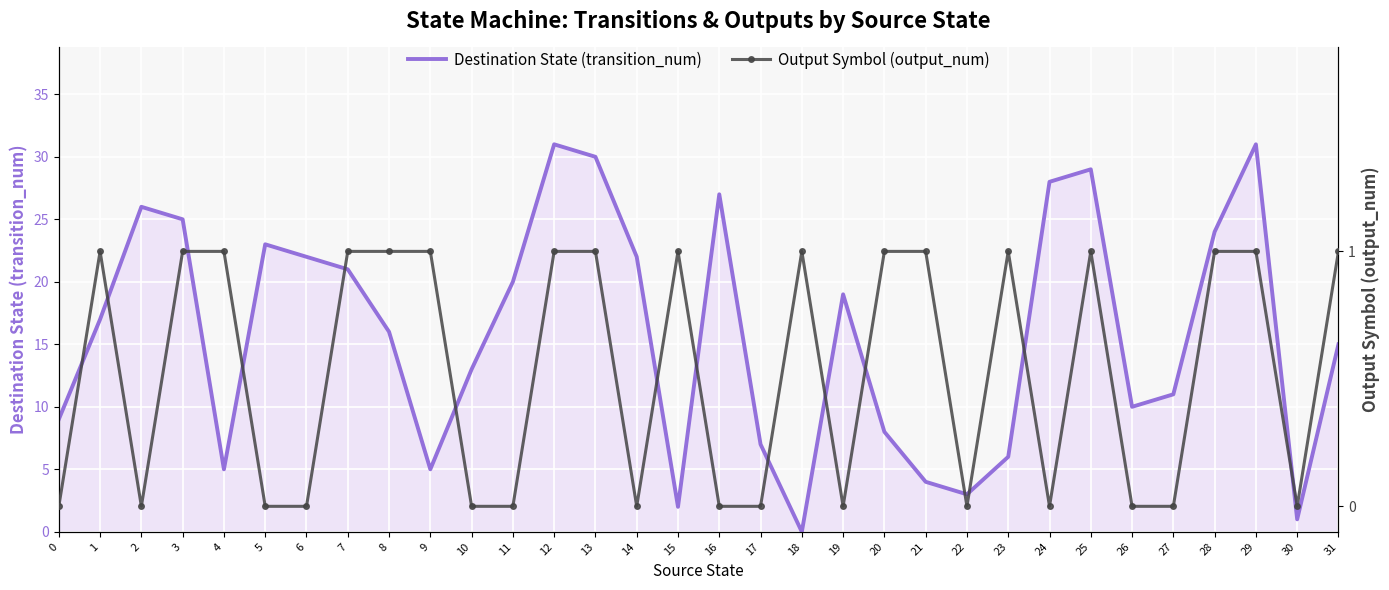

Rank the series by their average value, from highest to lowest.

Destination State (transition_num), Output Symbol (output_num)